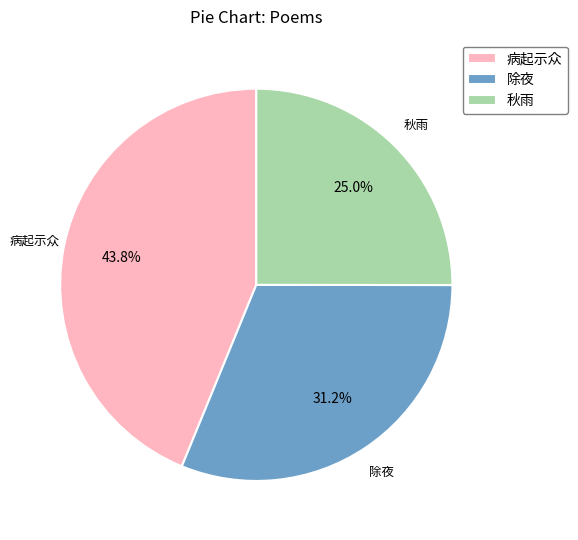

Rank the categories by value from lowest to highest.

秋雨, 除夜, 病起示众